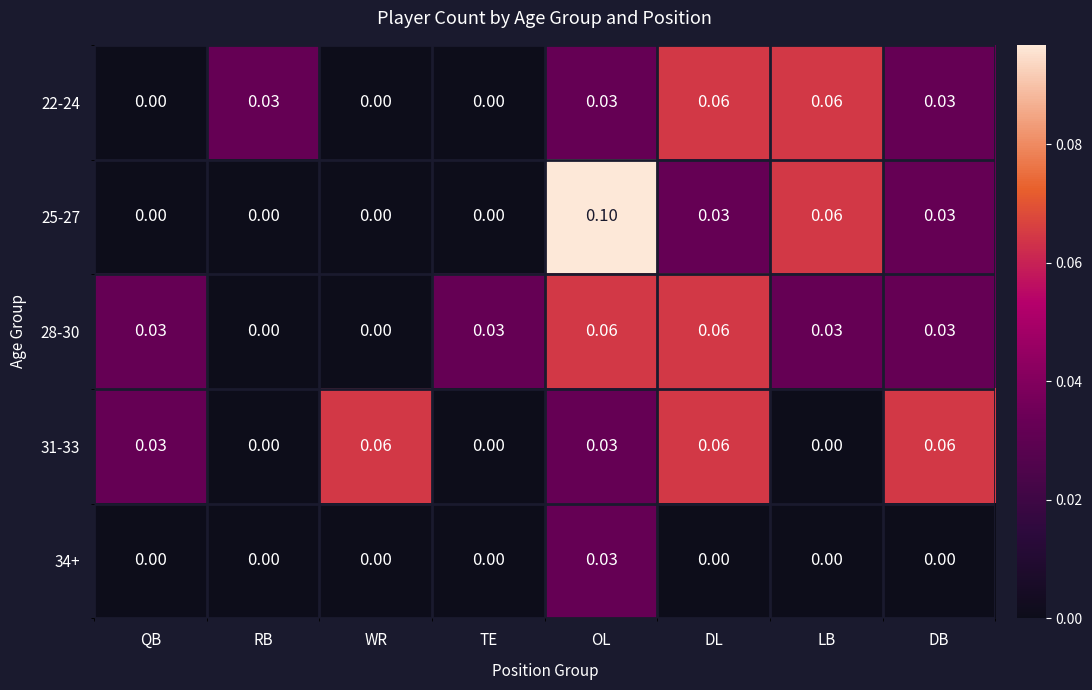

Which label corresponds to the largest value in the chart?

OL